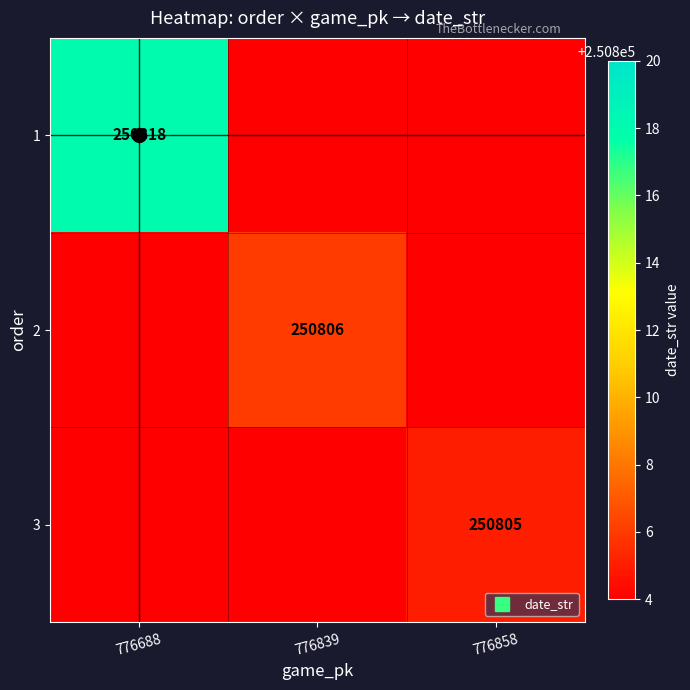

Between 776858 and 776839, which is larger?

776858